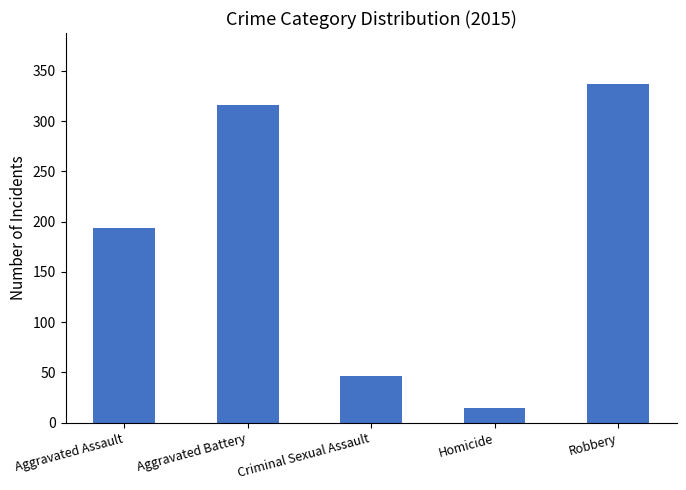

What is the value of the 3rd bar from the left?

46